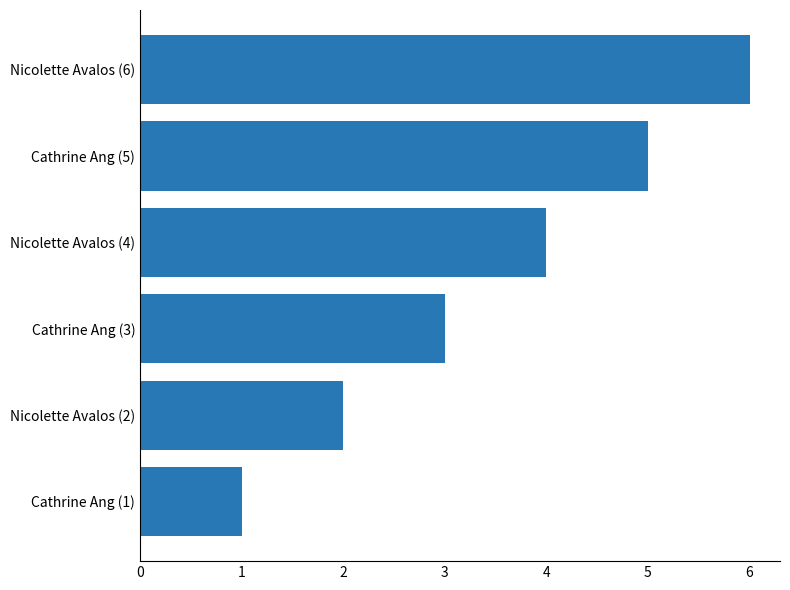

How many series are shown in this chart?

1